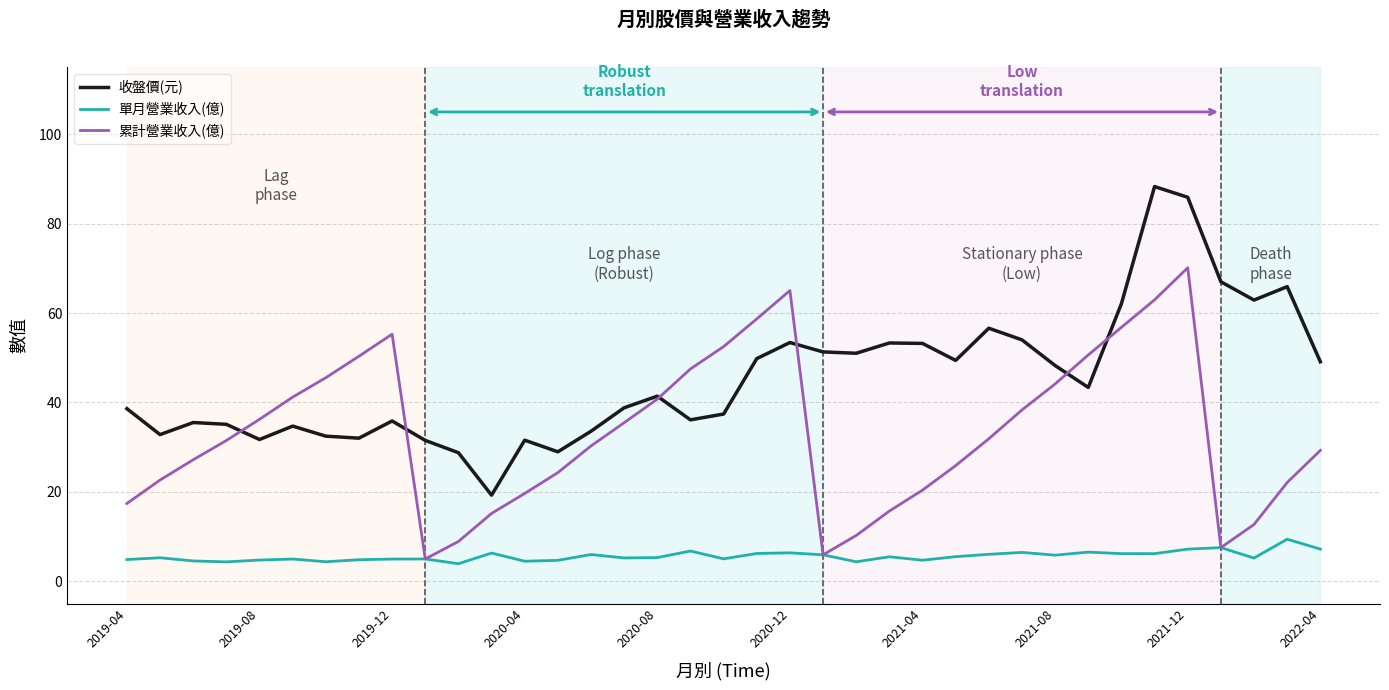

What are all the series names shown in the legend?

收盤價(元), 單月營業收入(億), 累計營業收入(億)